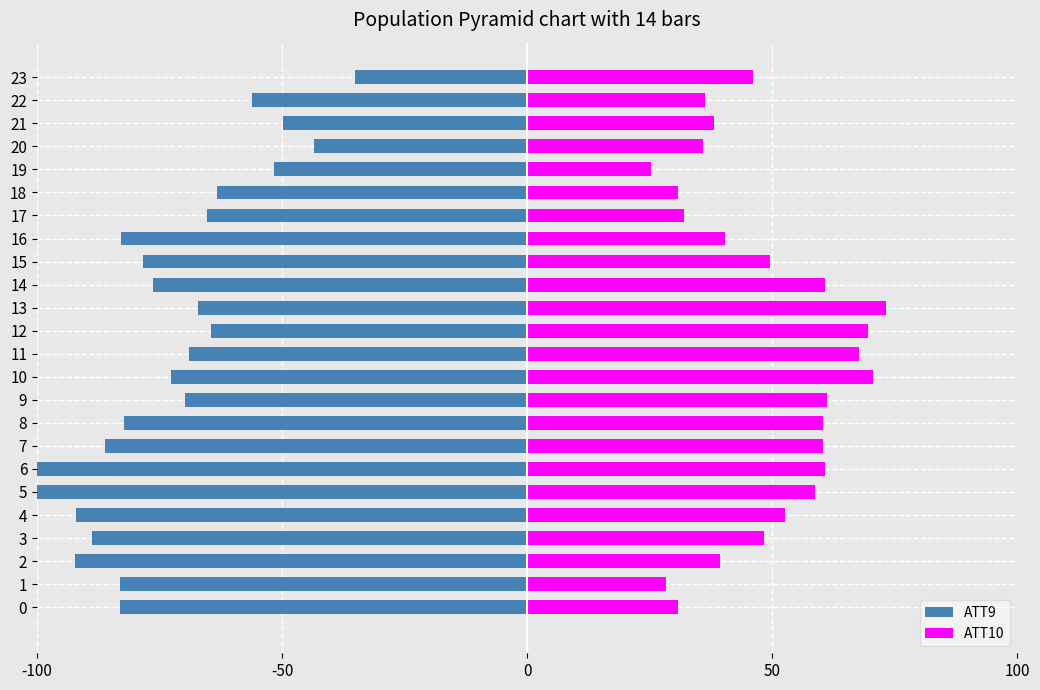

How many bars are there in total?

48